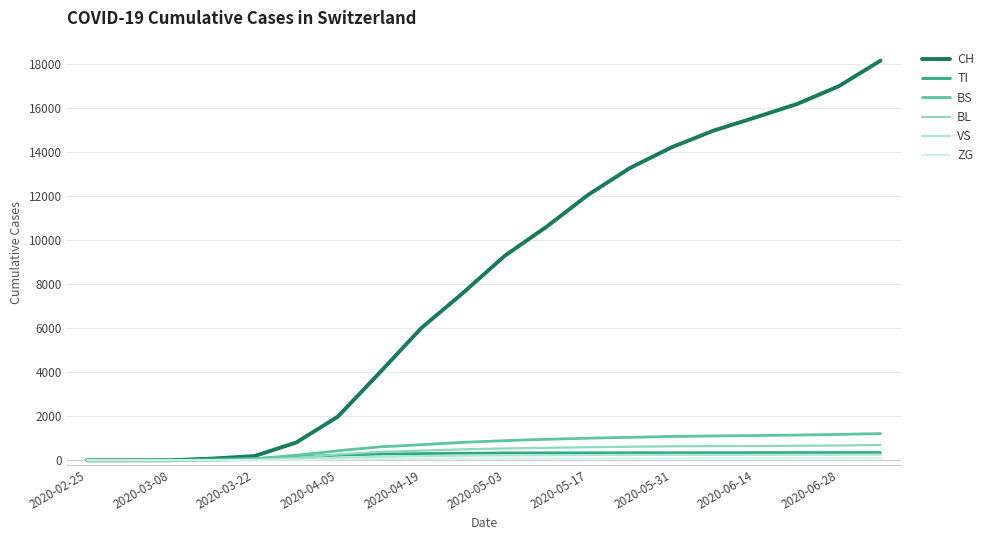

What is the difference between the maximum and minimum values in the BL series?

697